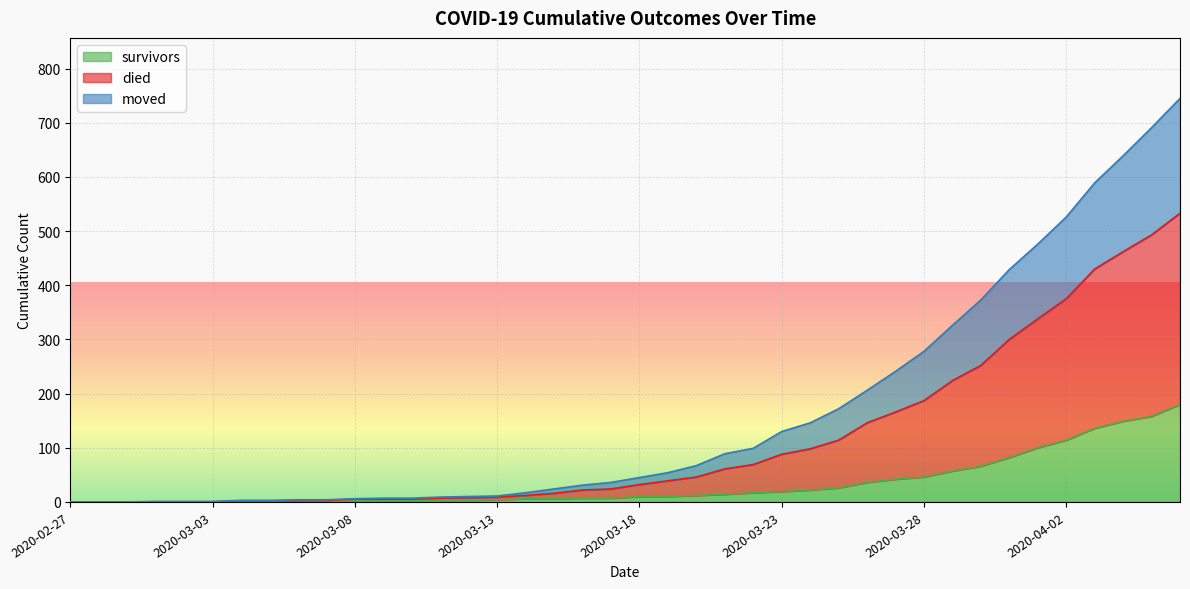

Which series has the largest total across all categories?

died